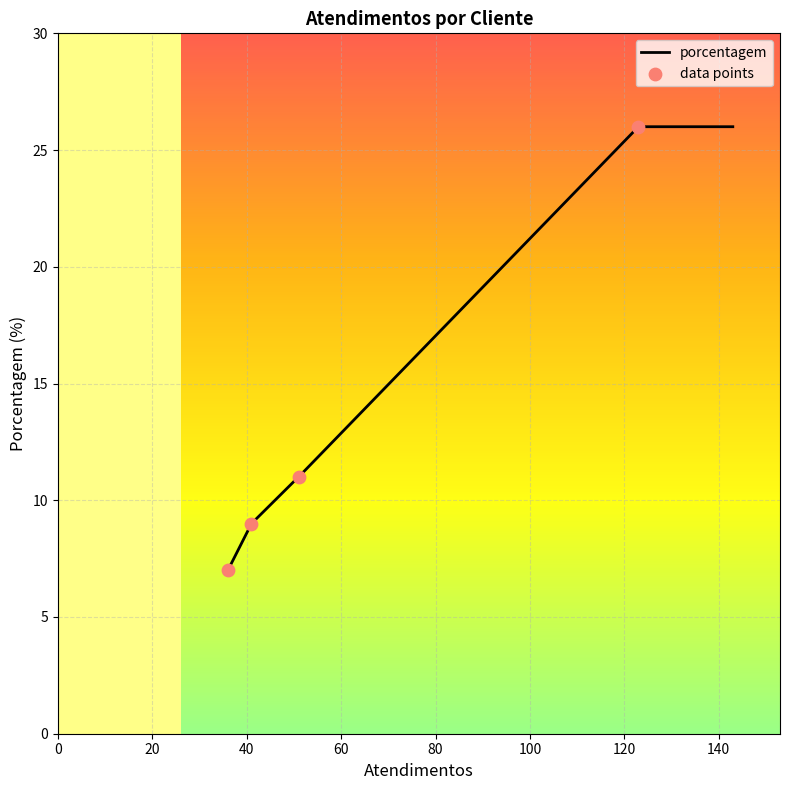

What is the highest value of the porcentagem series?

26.0